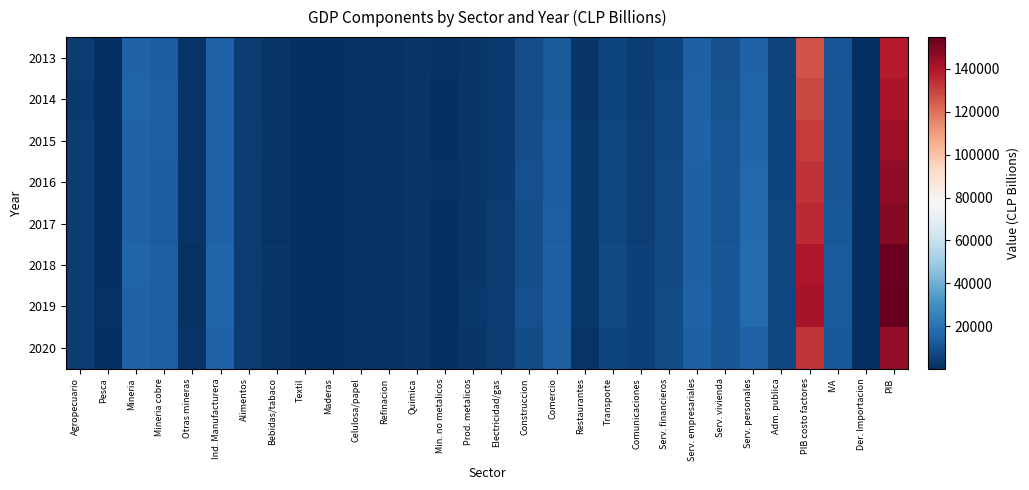

What is the minimum value shown in the chart?

290